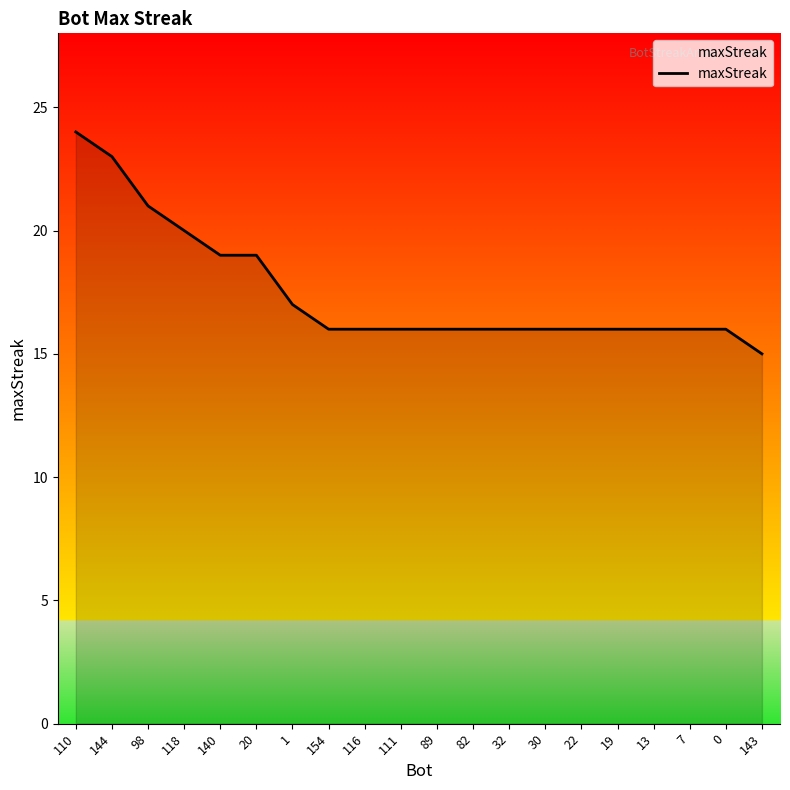

Reading left to right, extract all data points from this chart.

110=24	144=23	98=21	118=20	140=19	20=19	1=17	154=16	116=16	111=16	89=16	82=16	32=16	30=16	22=16	19=16	13=16	7=16	0=16	143=15